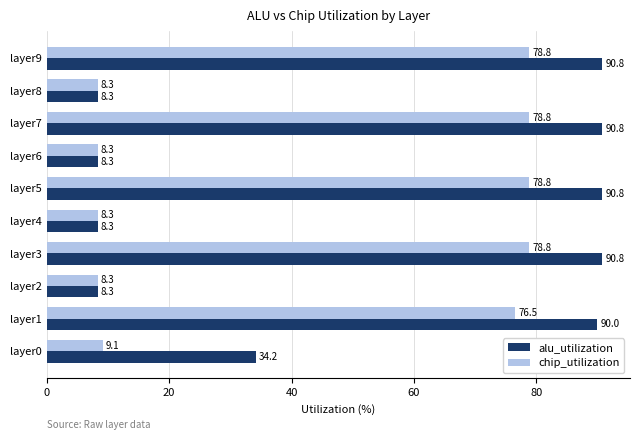

What is the total value across all series at layer7?

169.6